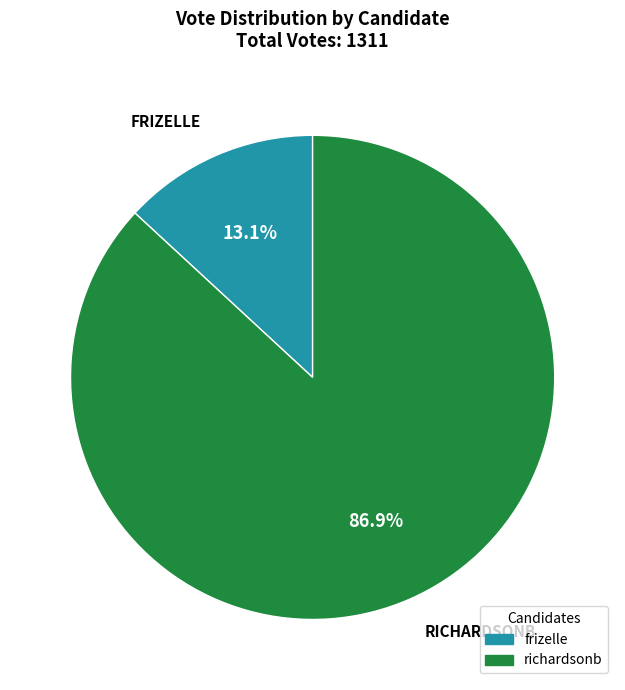

Which category has the smallest portion of the pie?

frizelle